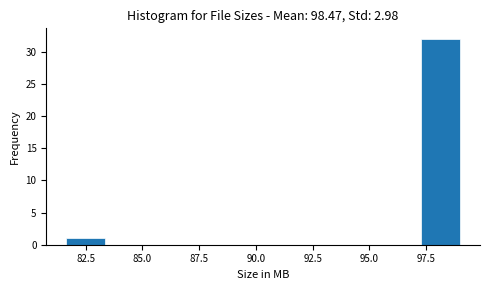

Around what value on the x-axis is the tallest bar? Give the approximate position of its centre, as read against the axis.

98.0